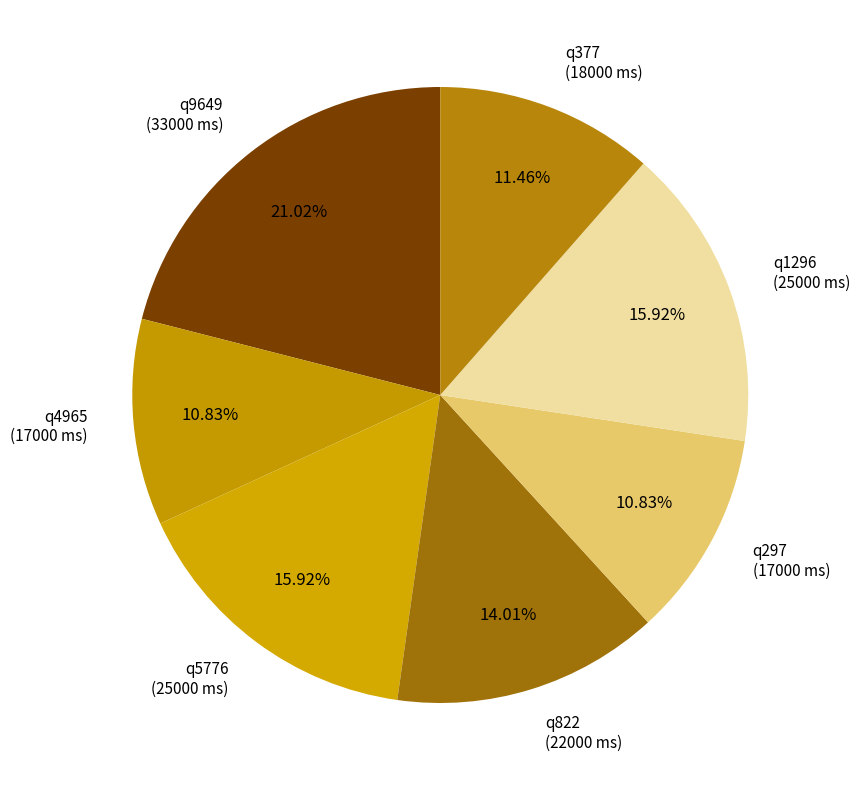

Is there any slice that represents more than half of the pie?

No